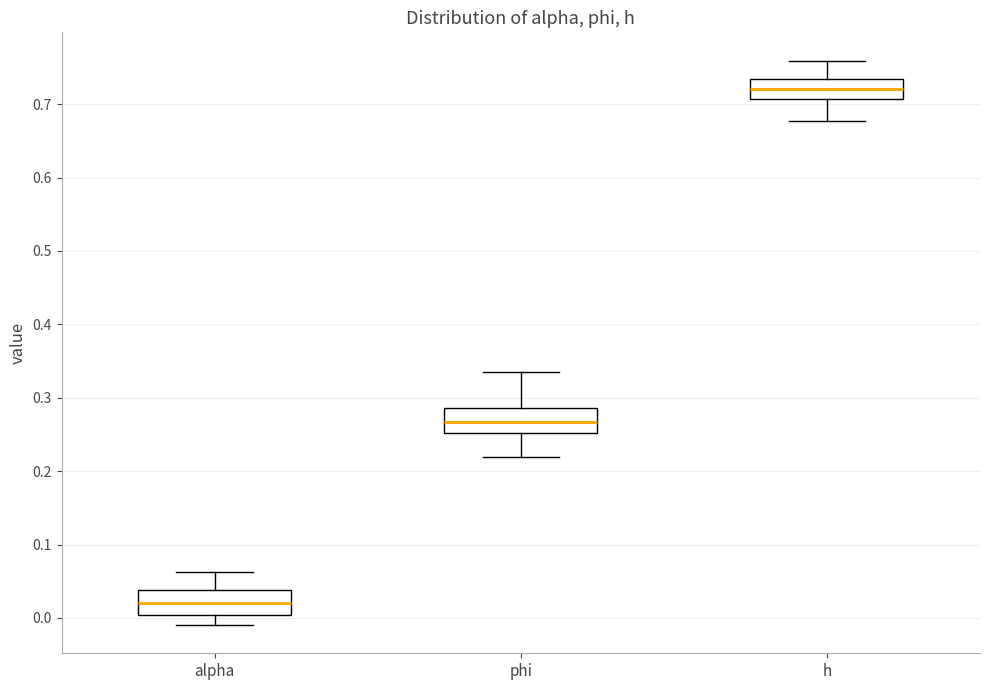

Reading left to right, transcribe this box plot: for each box, give where its median line is, the range the box spans, and where its two whiskers end, as read against the y-axis. The values are not printed on the chart, so give them approximately, as read against the axis.

alpha: median 0.02, box 0.00 to 0.04, whiskers -0.01 to 0.06
phi: median 0.27, box 0.25 to 0.29, whiskers 0.22 to 0.33
h: median 0.72, box 0.71 to 0.73, whiskers 0.68 to 0.76